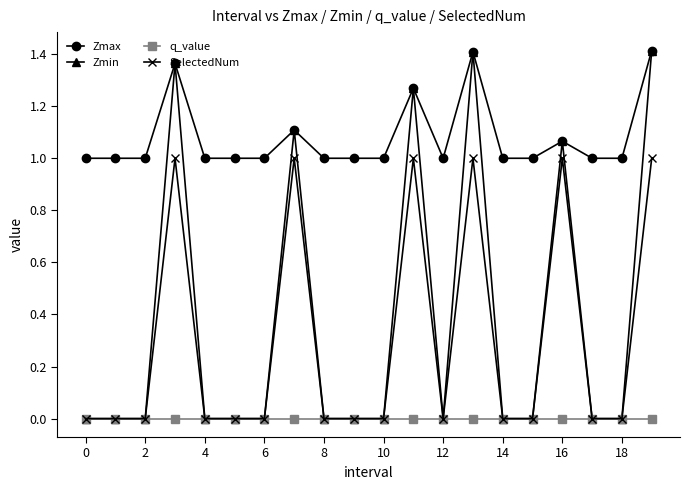

What is the value of the Zmax point at the 10th from the left?

1.0